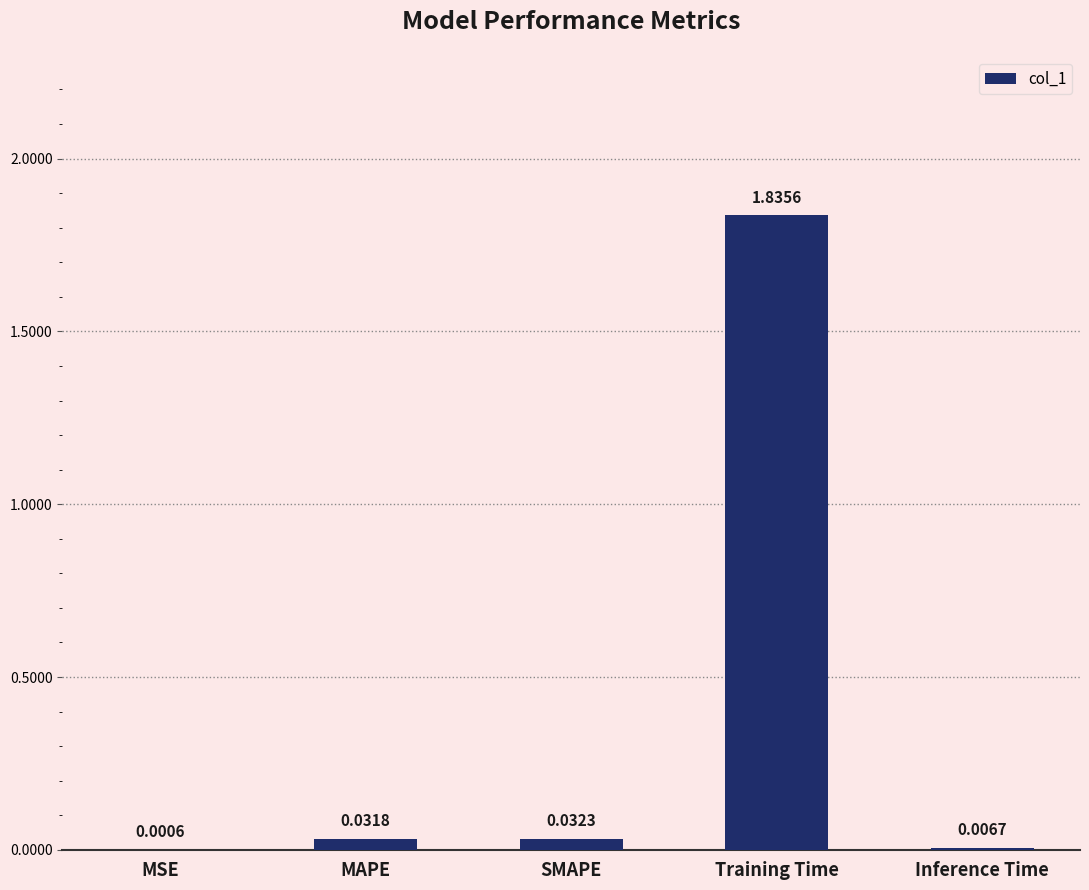

Between SMAPE and MAPE, which is larger?

SMAPE